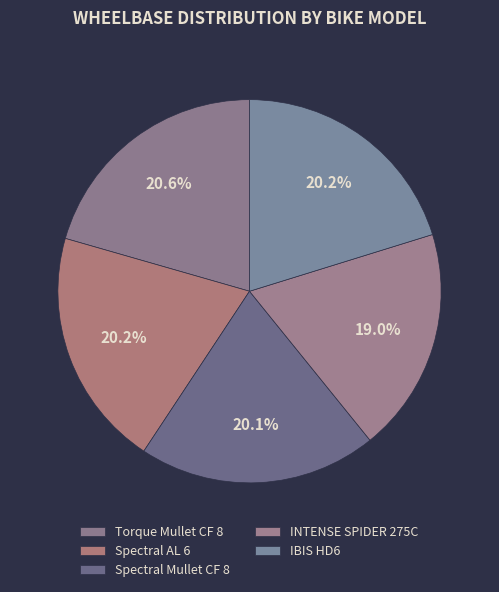

Count the number of slices in the pie.

5